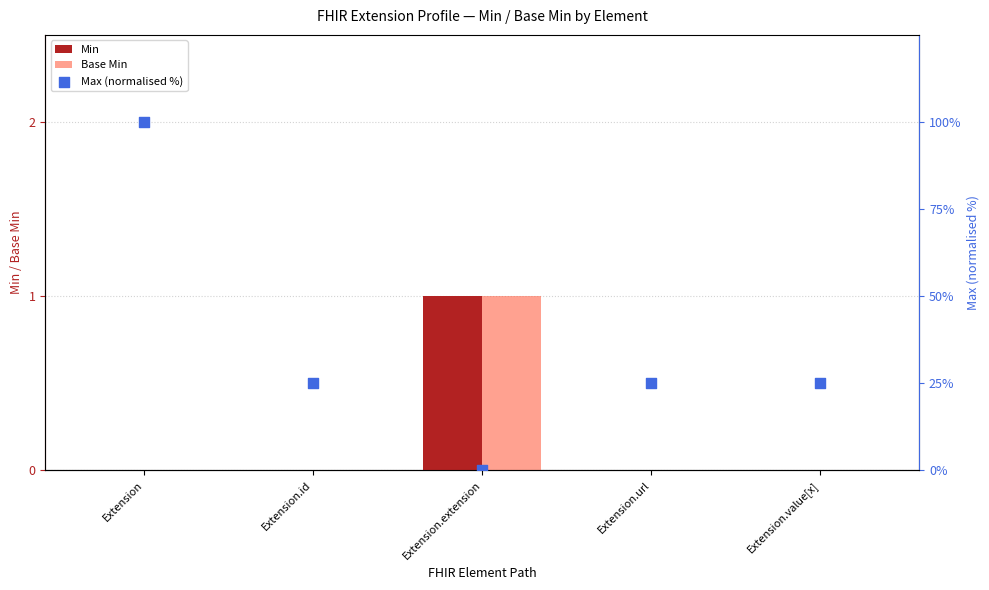

Is the value of Min at Extension.url greater than the value of Base Min at Extension.id?

No